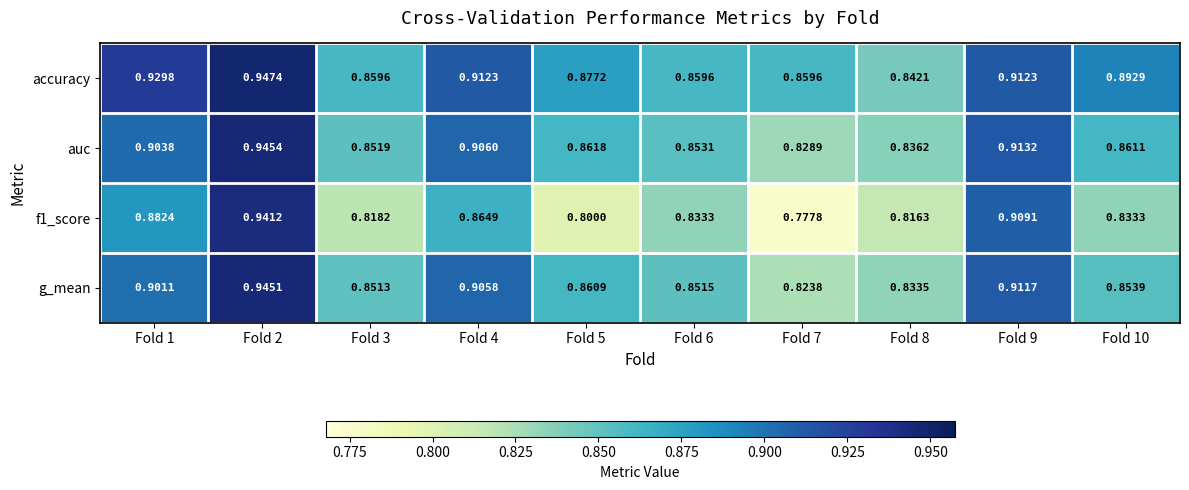

Which series has the largest total across all categories?

accuracy